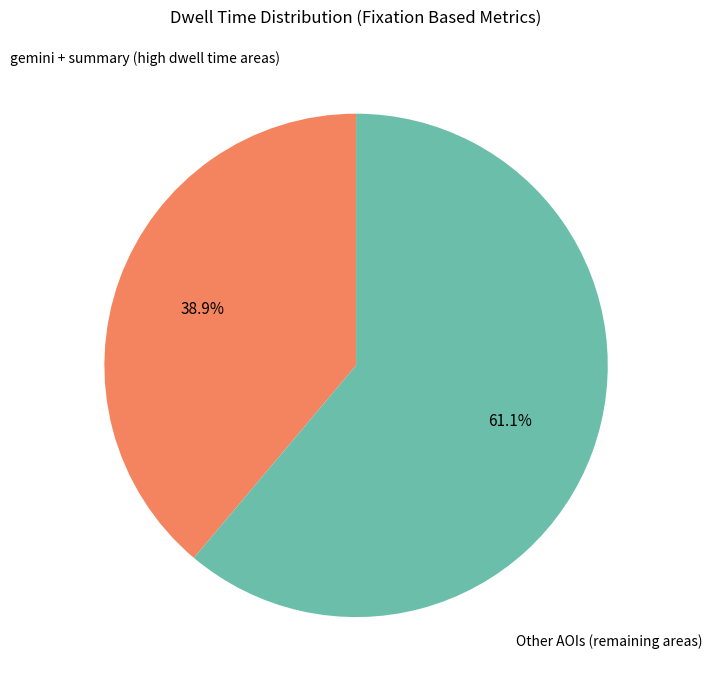

Does any single category account for the majority?

Yes